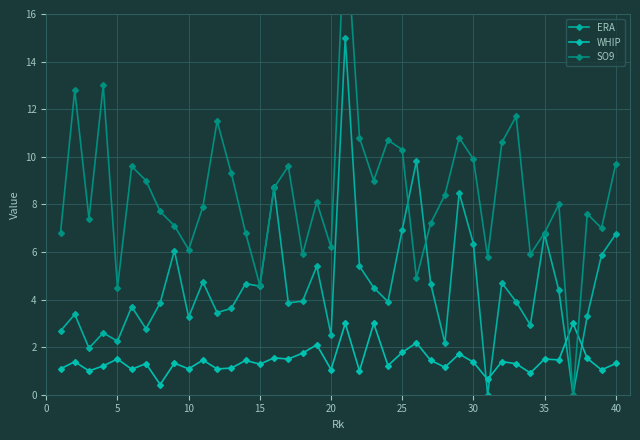

How many data points in ERA are above 3?

30